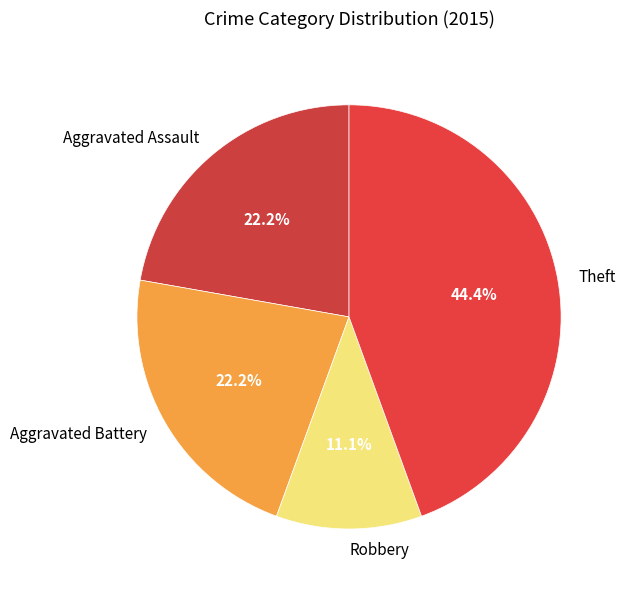

To the nearest percent, what is the combined percentage of Robbery and Aggravated Battery?

33%